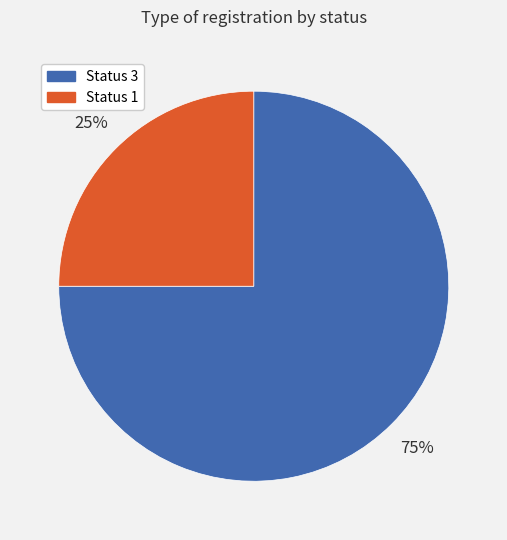

Is there a majority slice in this chart?

Yes